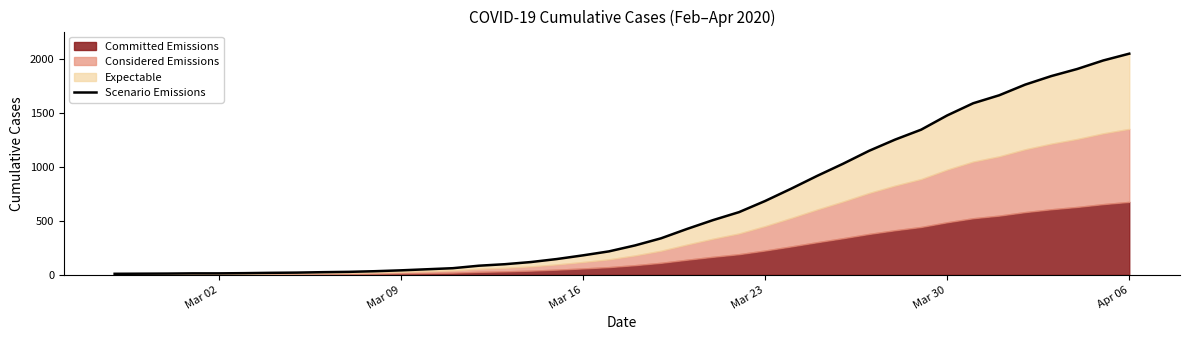

The value at 23 is 836. True or false?

False